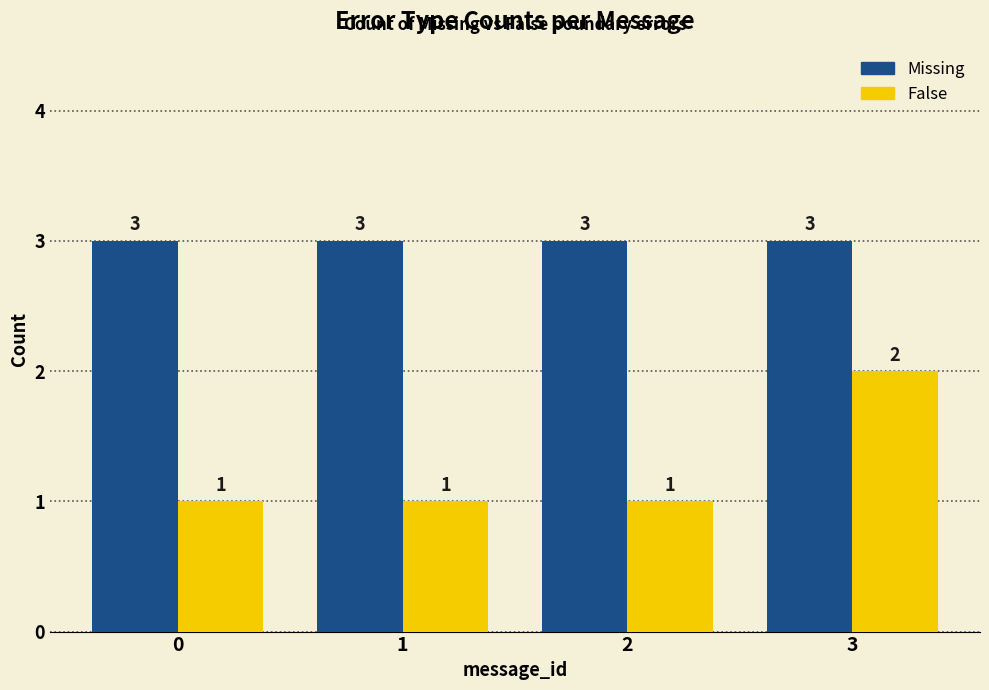

What is the sum of all Missing values?

12